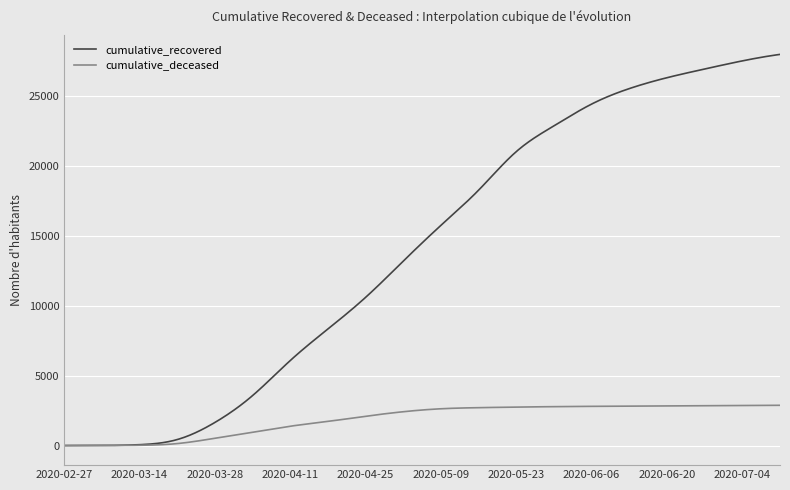

List the series in order of their overall mean, lowest first.

cumulative_deceased, cumulative_recovered